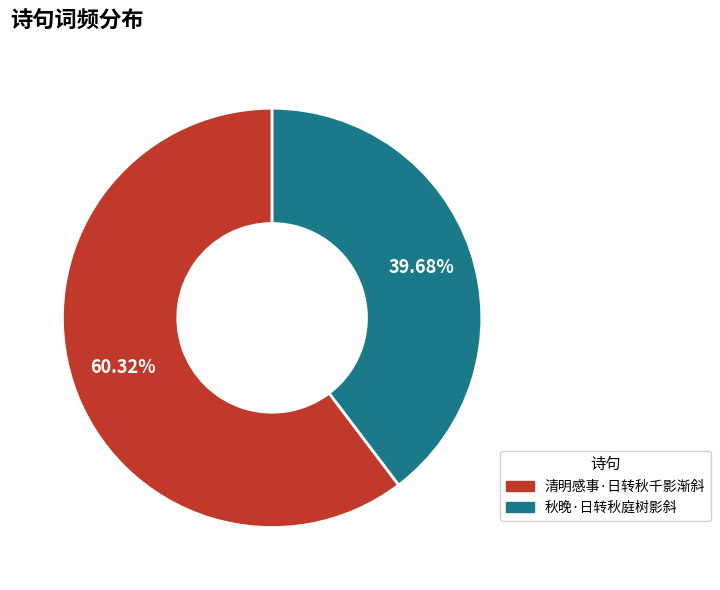

To the nearest percent, what percentage of the pie is 秋晚·日转秋庭树影斜?

40%